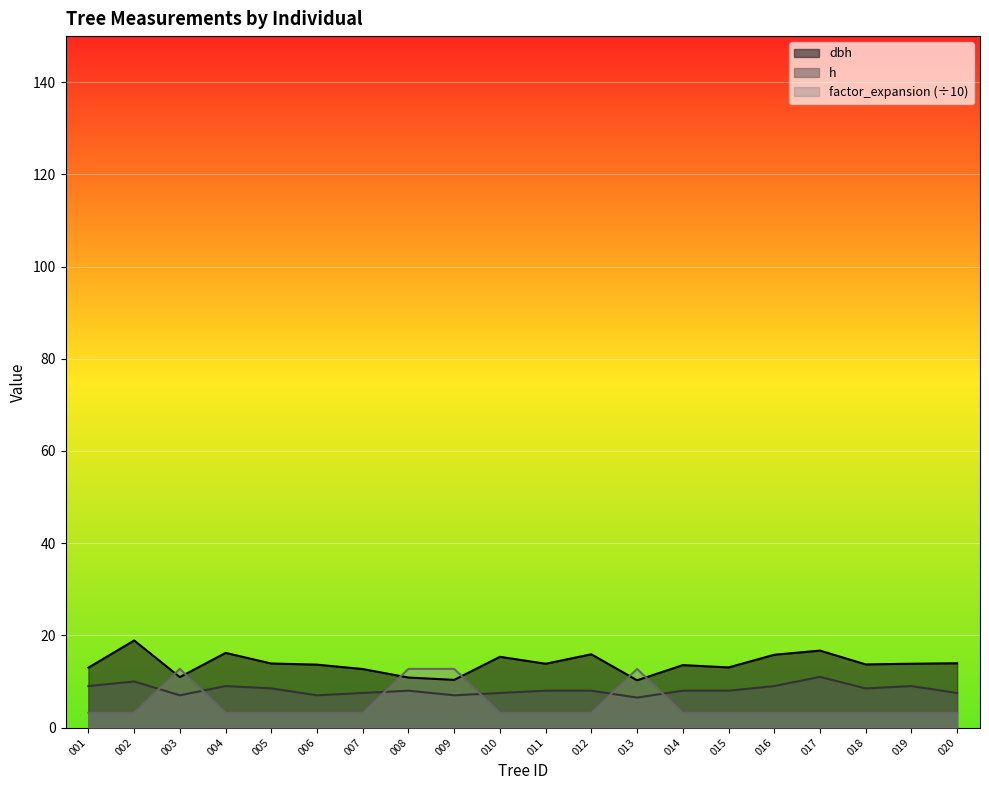

How many interior local valleys does the h series have?

5